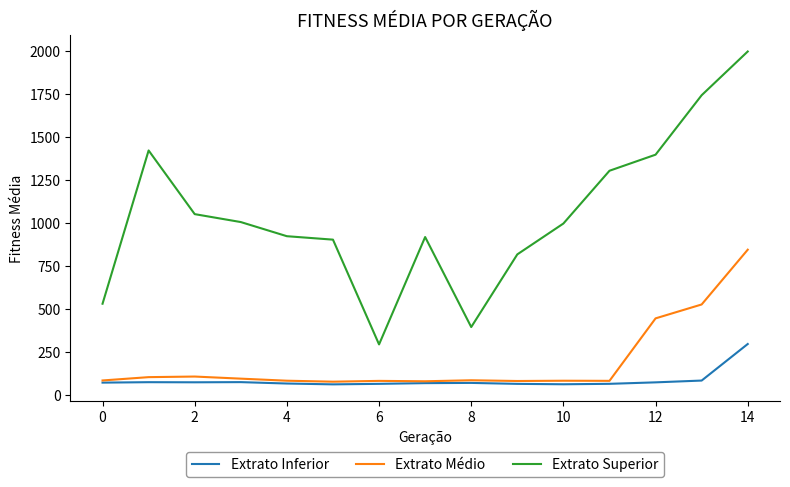

What are all the series names shown in the legend?

Extrato Inferior, Extrato Médio, Extrato Superior